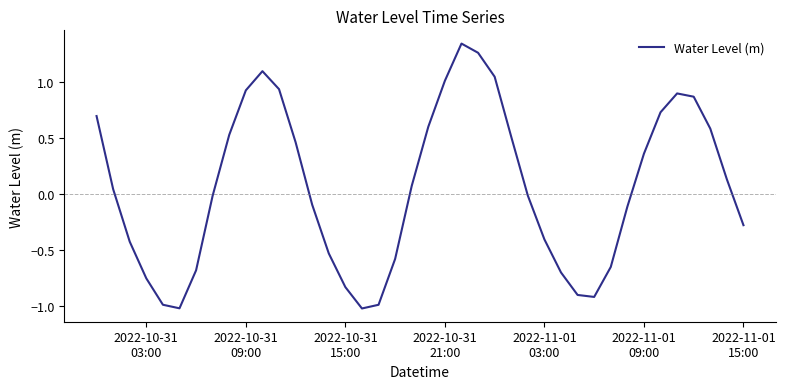

What is the smallest value displayed?

-1.0